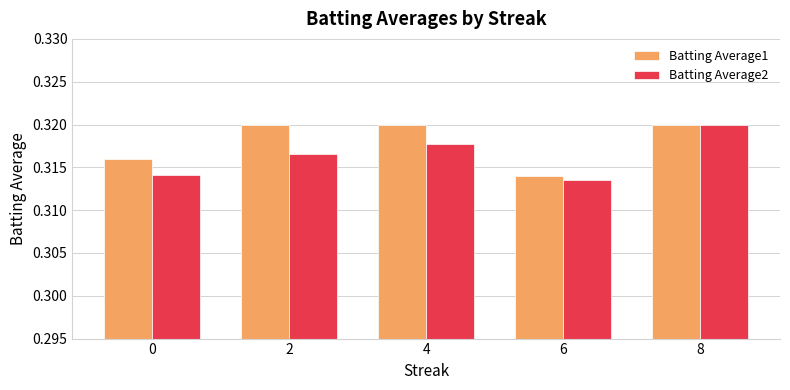

How many bars are there in total?

10